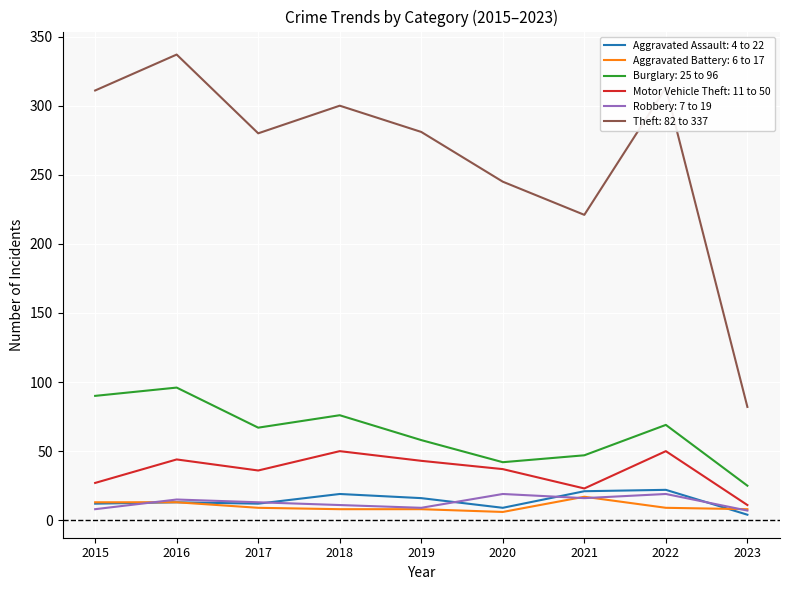

At which category is the sum across all series the highest?

2016